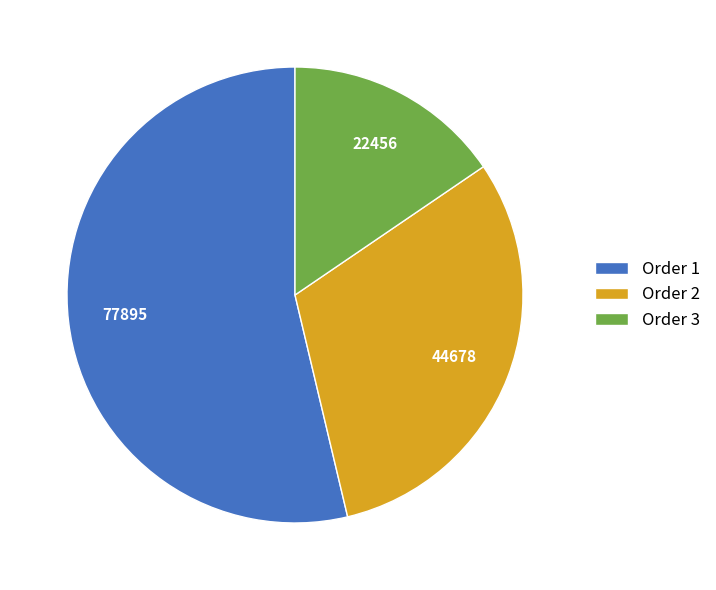

Between Order 1 and Order 3, which is larger?

Order 1